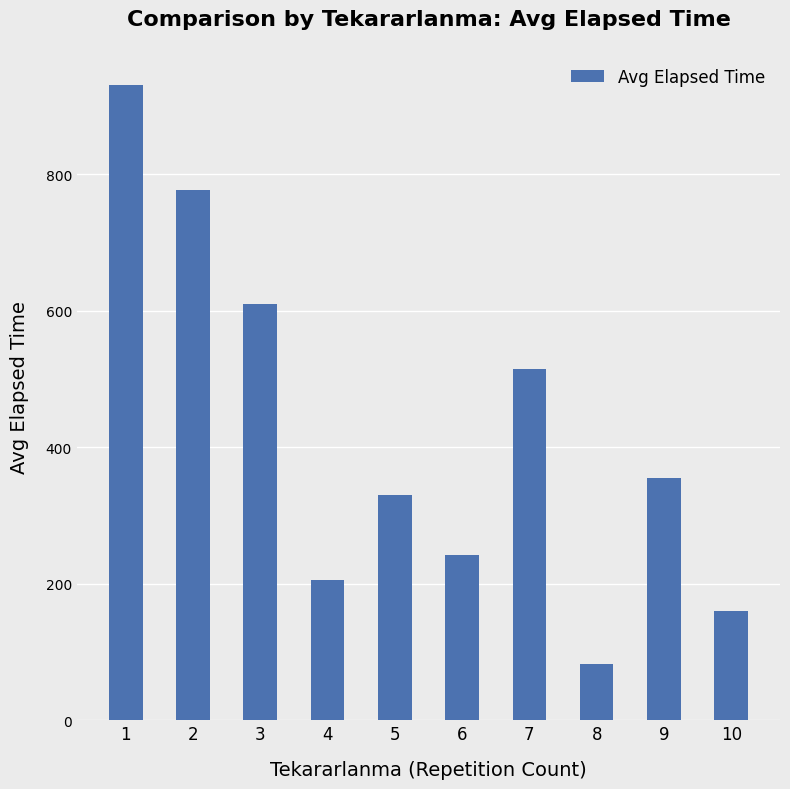

What is the difference between the maximum and minimum values?

847.8